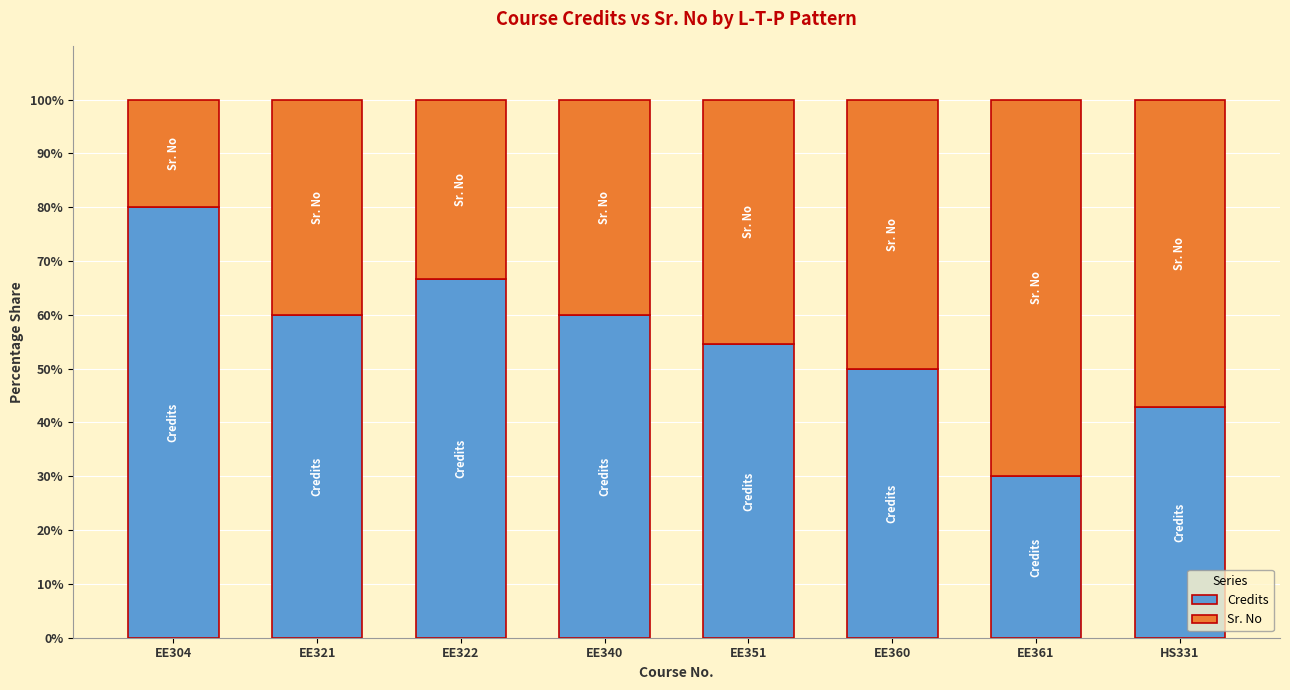

Count the number of data series in this chart.

2